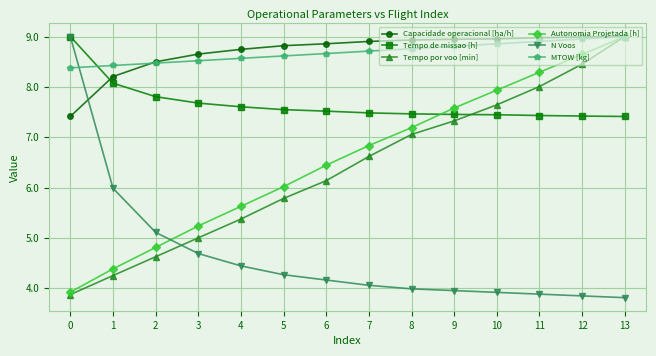

What are all the series names shown in the legend?

Capacidade operacional [ha/h], Tempo de missao [h], Tempo por voo [min], Autonomia Projetada [h], N Voos, MTOW [kg]